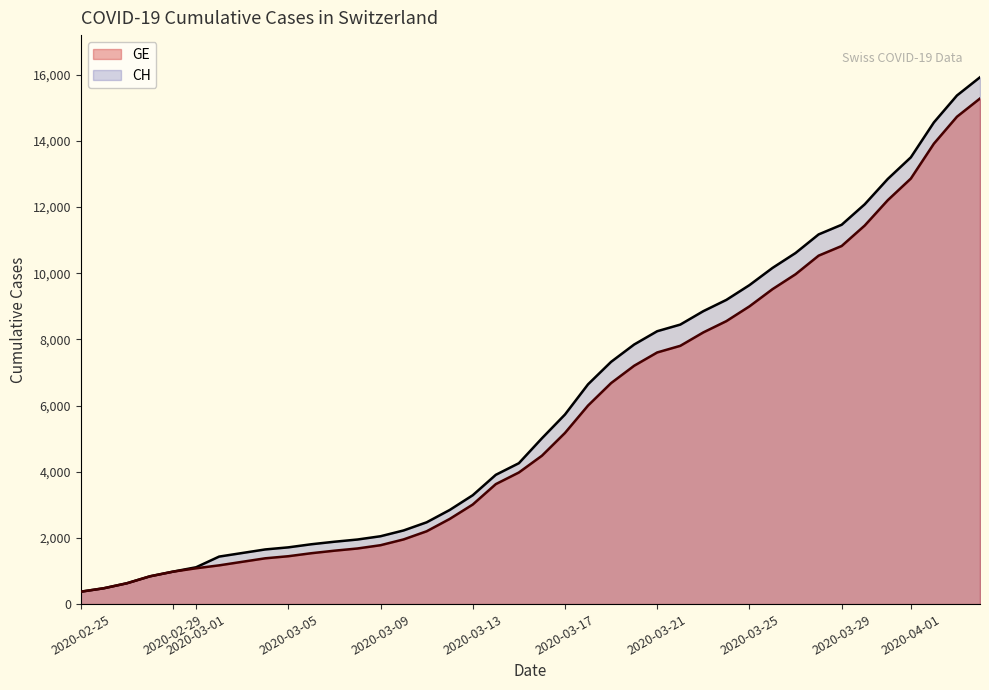

Which series has the largest range (max minus min)?

CH